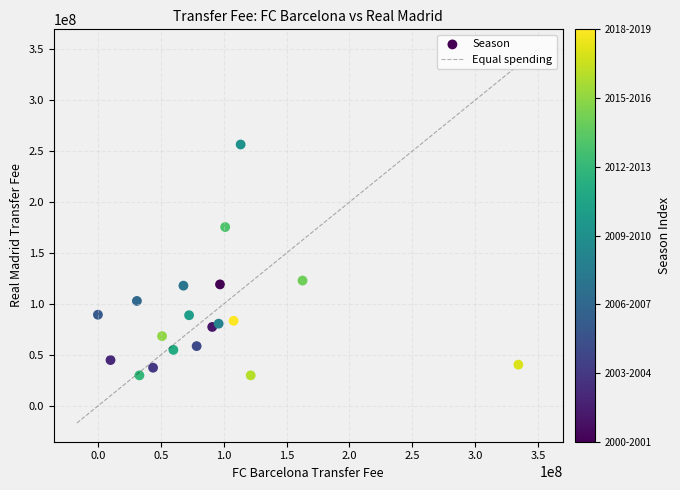

What is the range of X values (max minus min)?

334370000